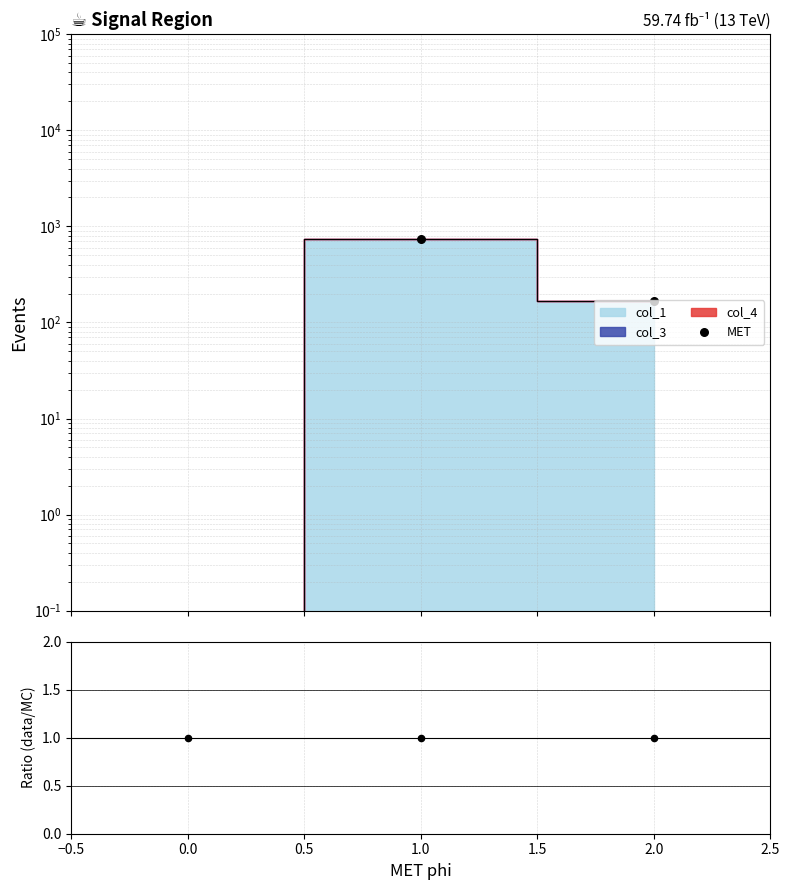

Which series contains the highest Y value?

MET